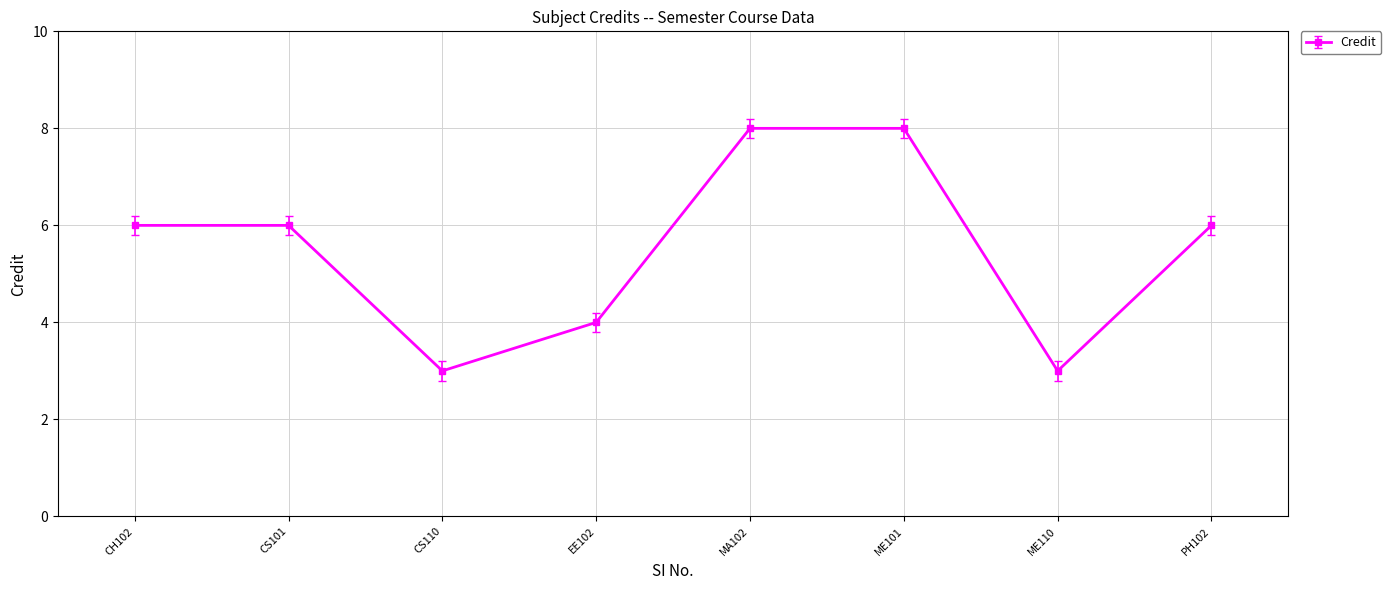

Where is the first local minimum?

CS110